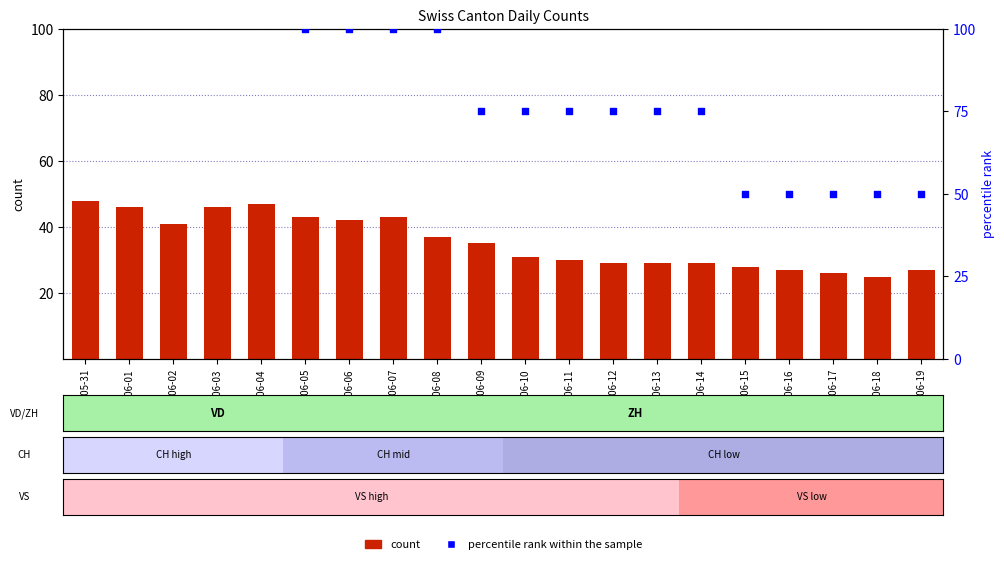

Which series has the largest total across all categories?

percentile rank within the sample